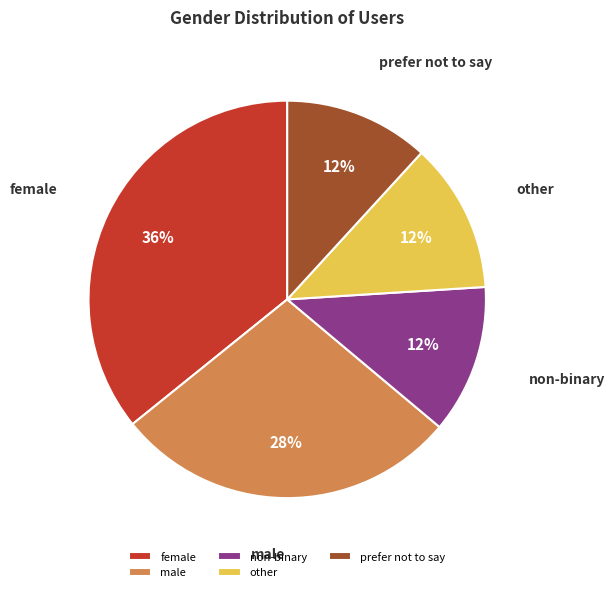

Is there any slice that represents more than half of the pie?

No